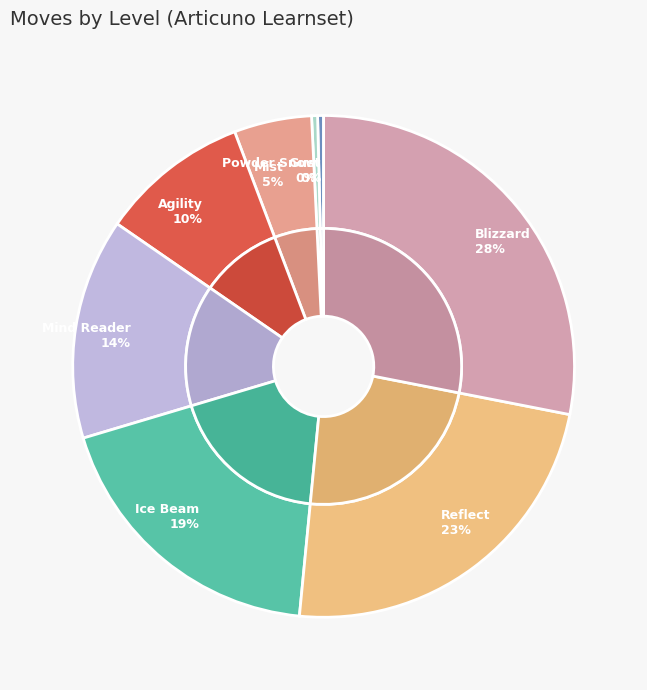

True or false: Reflect accounts for 23% of the total.

True